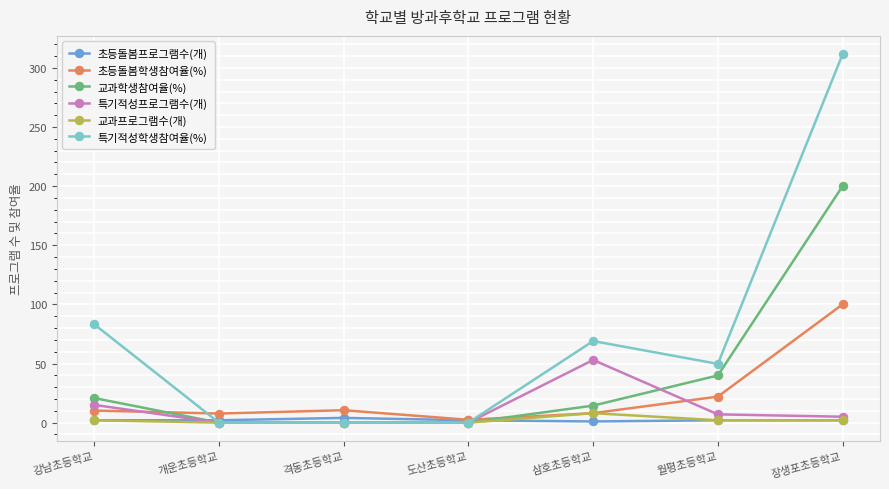

Where does the 특기적성학생참여율(%) series first go above 49?

강남초등학교